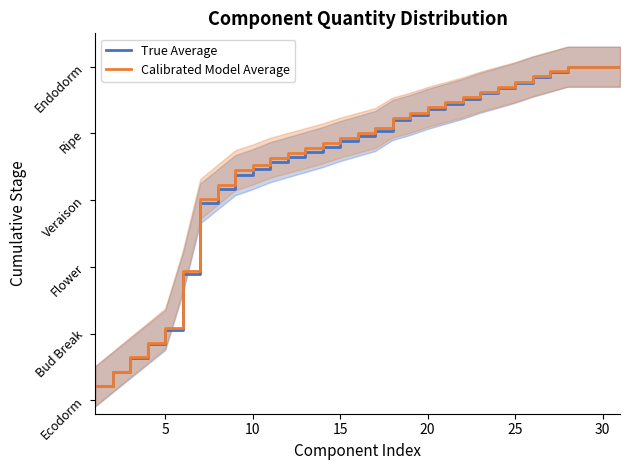

What are all the series names shown in the legend?

True Average, Calibrated Model Average